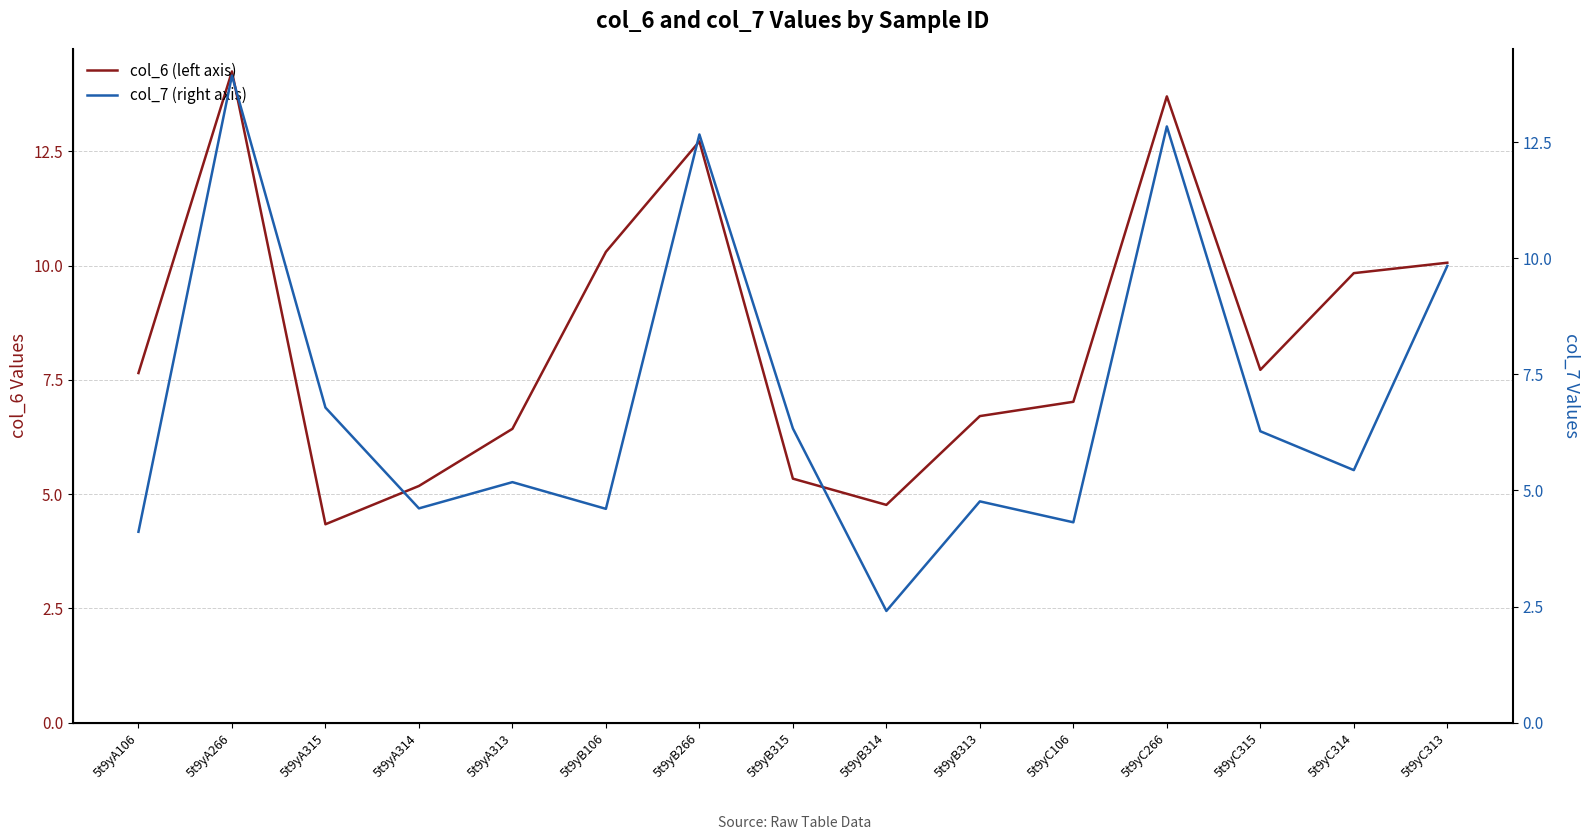

At which category does col_6 (left axis) reach its first local valley?

5t9yA315